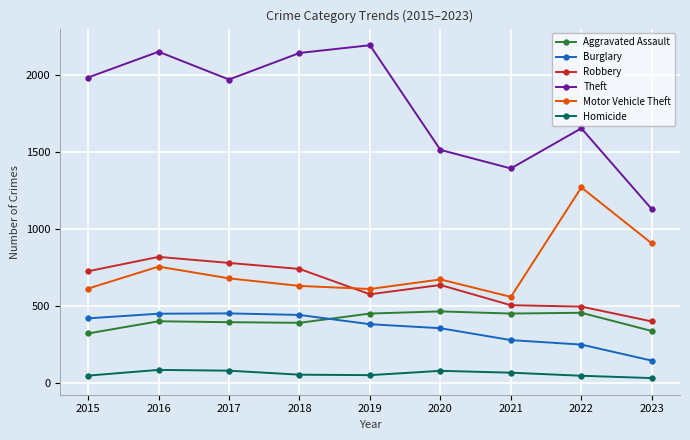

At which label does Motor Vehicle Theft first exceed 673?

2016